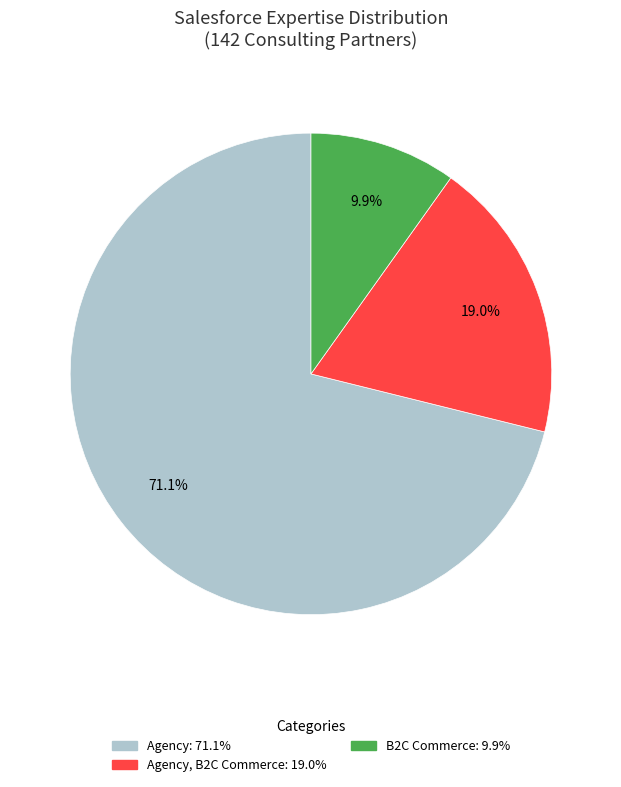

Is there any slice that represents more than half of the pie?

Yes